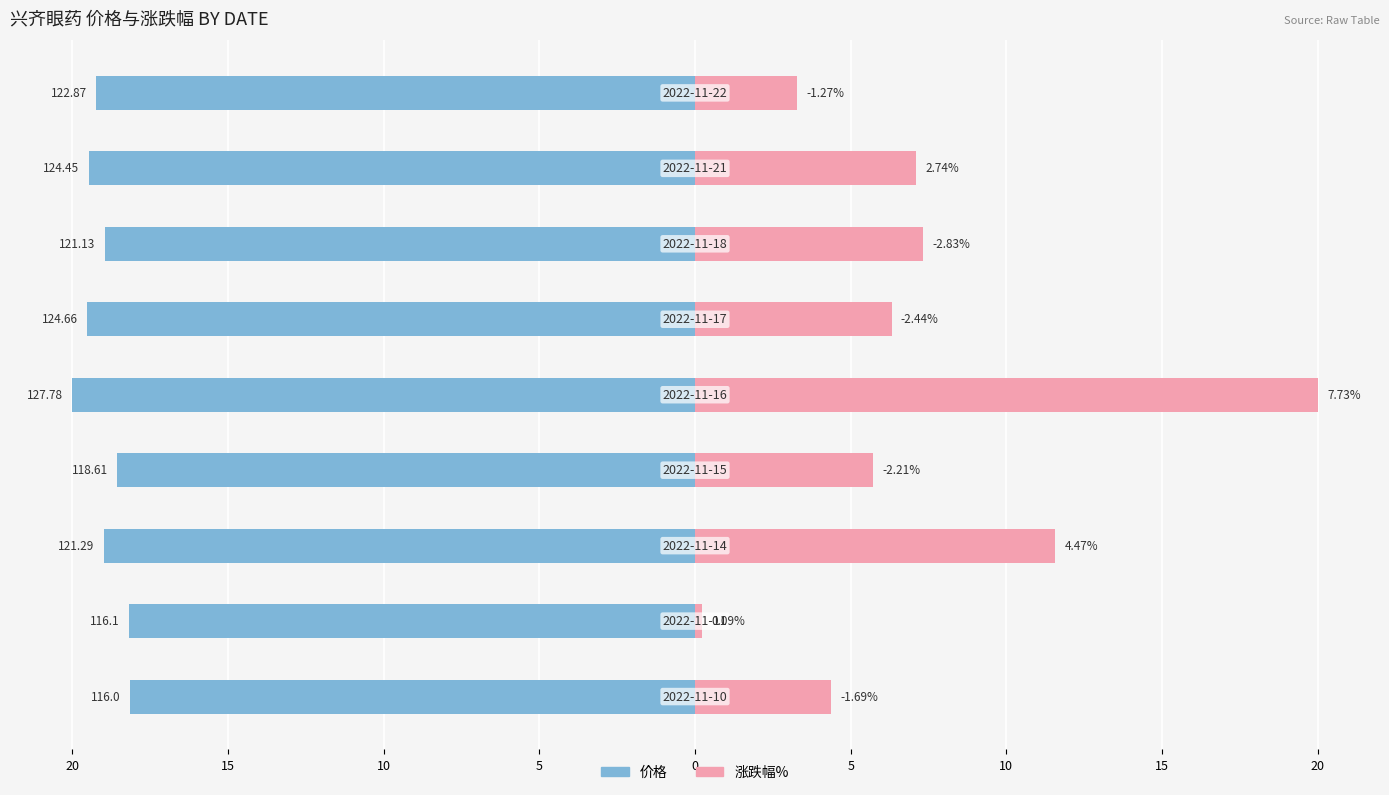

The value of 涨跌幅% at 20 is 1.7. True or false?

False